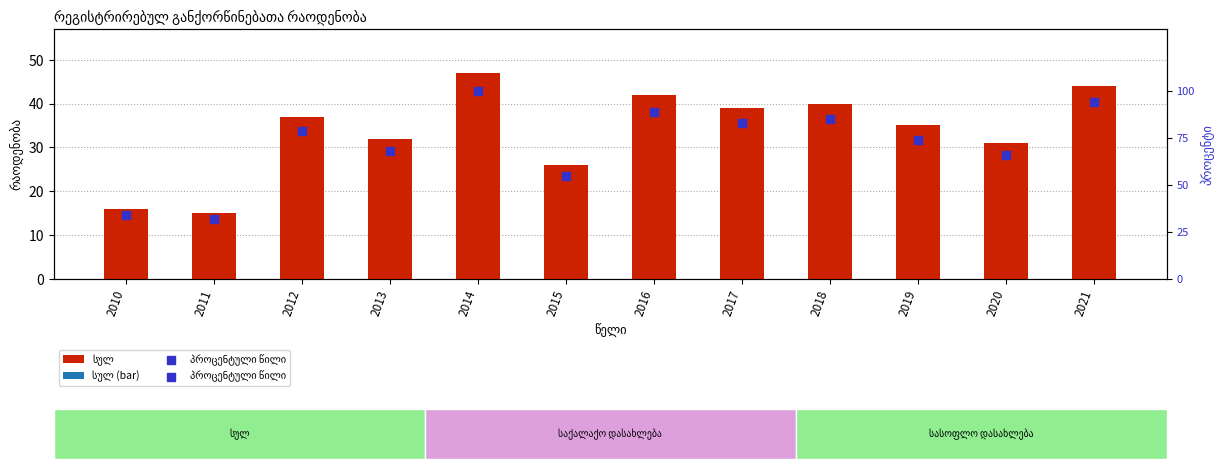

Which series reaches the maximum Y coordinate?

პროცენტული წილი